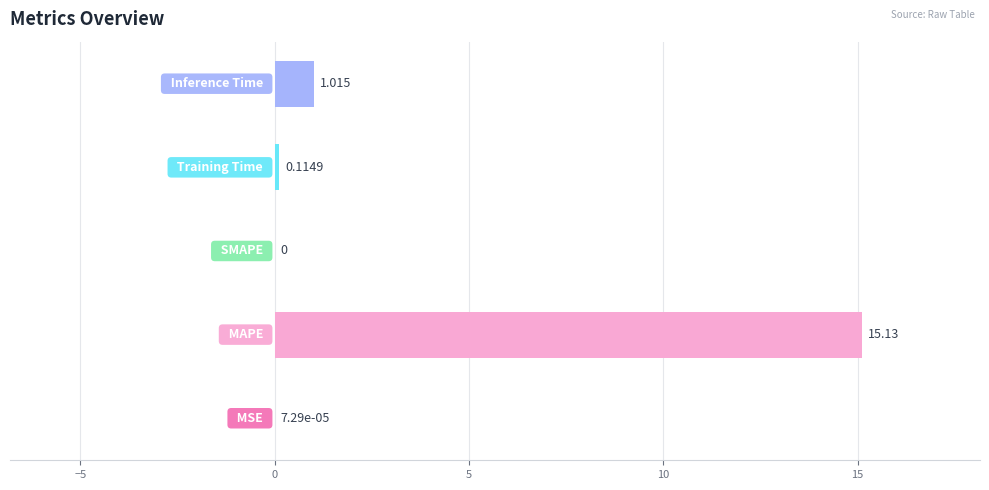

How many data points does each series have?

5